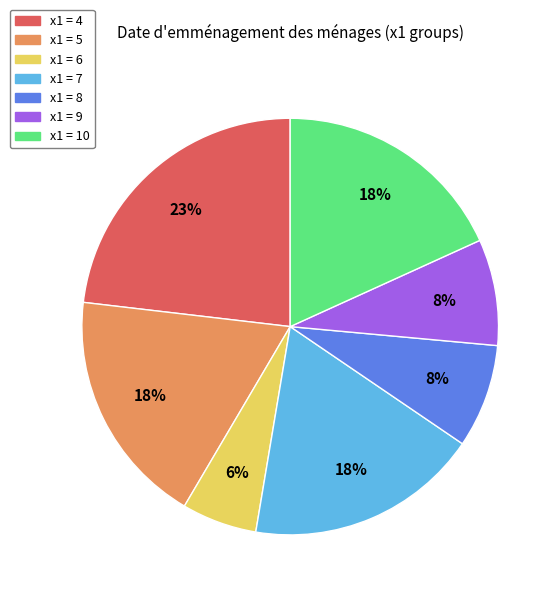

Approximately how many times larger is the value at x1 = 6 compared to x1 = 4?

0.3